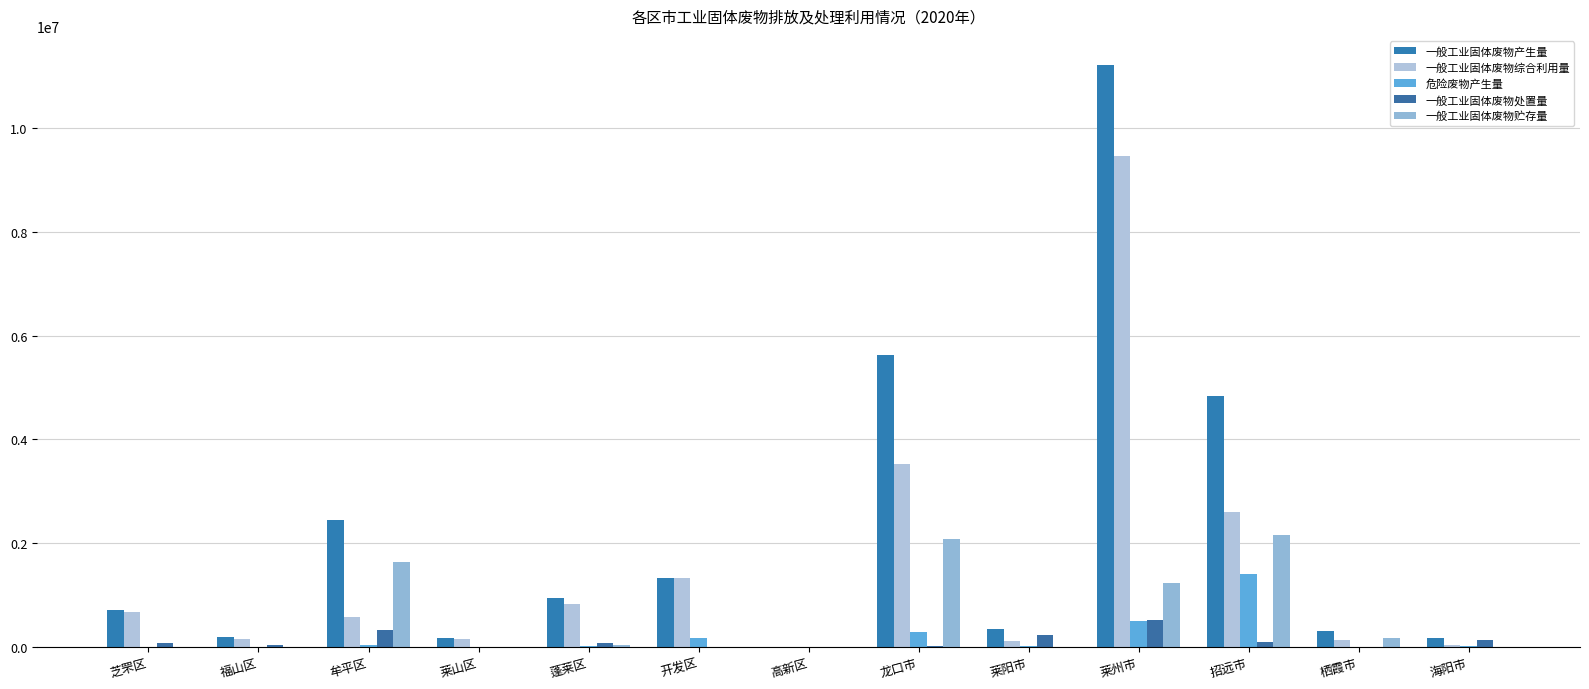

List the labels in order of 一般工业固体废物贮存量 value, largest first.

招远市, 龙口市, 牟平区, 莱州市, 栖霞市, 蓬莱区, 芝罘区, 海阳市, 莱山区, 莱阳市, 高新区, 福山区, 开发区